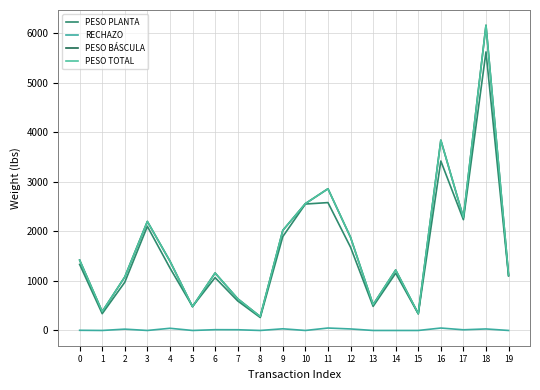

Does the chart have visible grid lines?

Yes